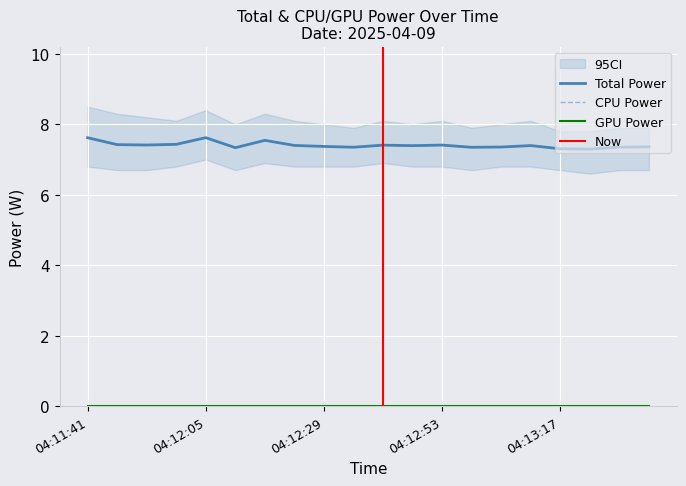

True or false: CPU Power and Total Power intersect in this chart.

False